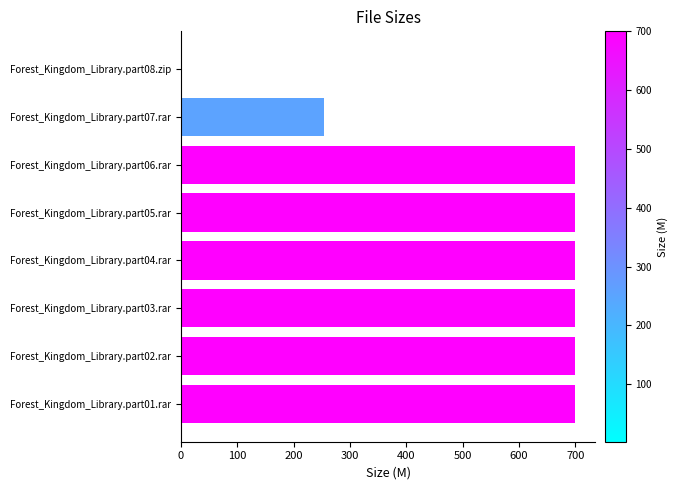

How many categories are shown in the chart?

8